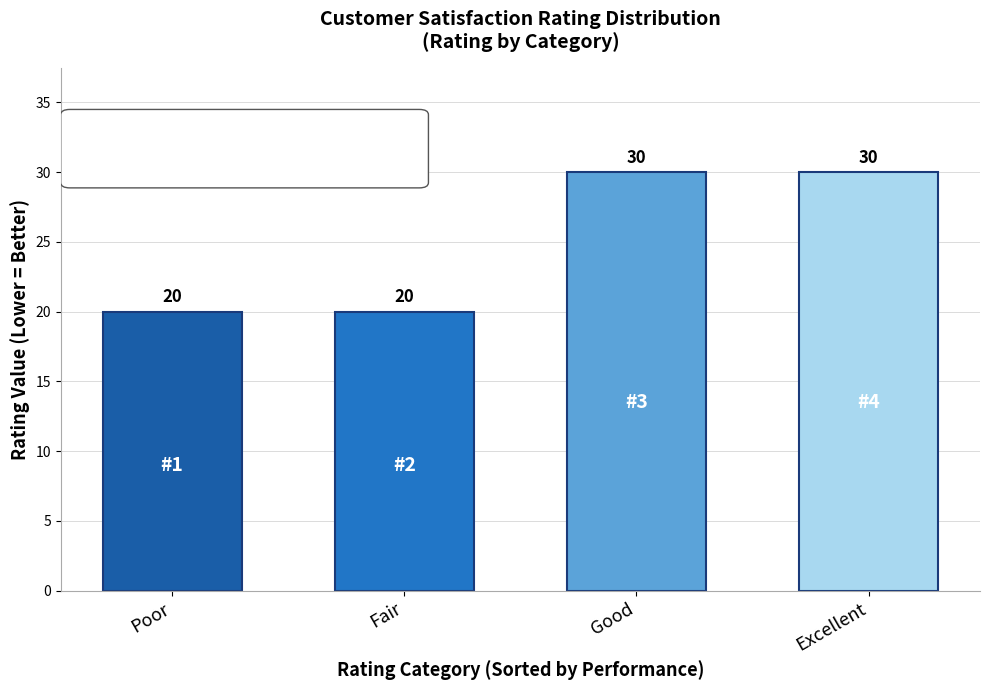

Are the bars grouped side by side (vs. stacked)?

No